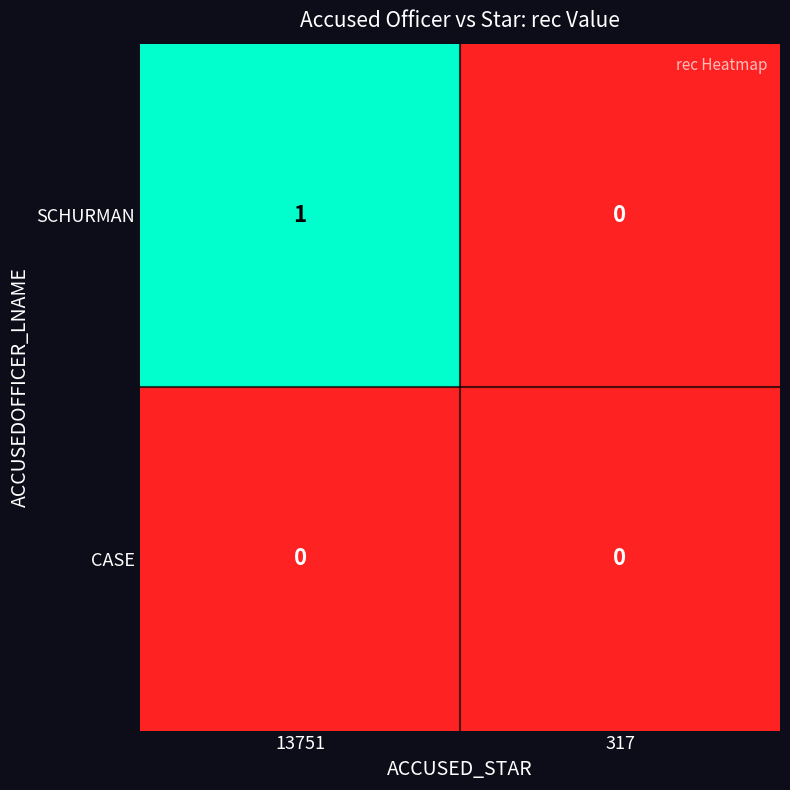

Which series has the largest total across all categories?

SCHURMAN